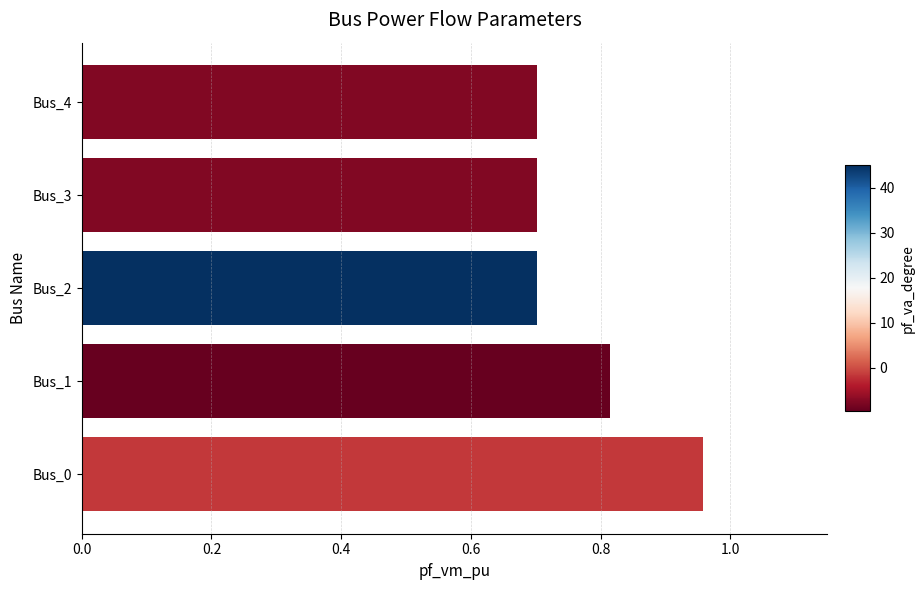

The chart shows a value of 0.7 at Bus_2. True or false?

True